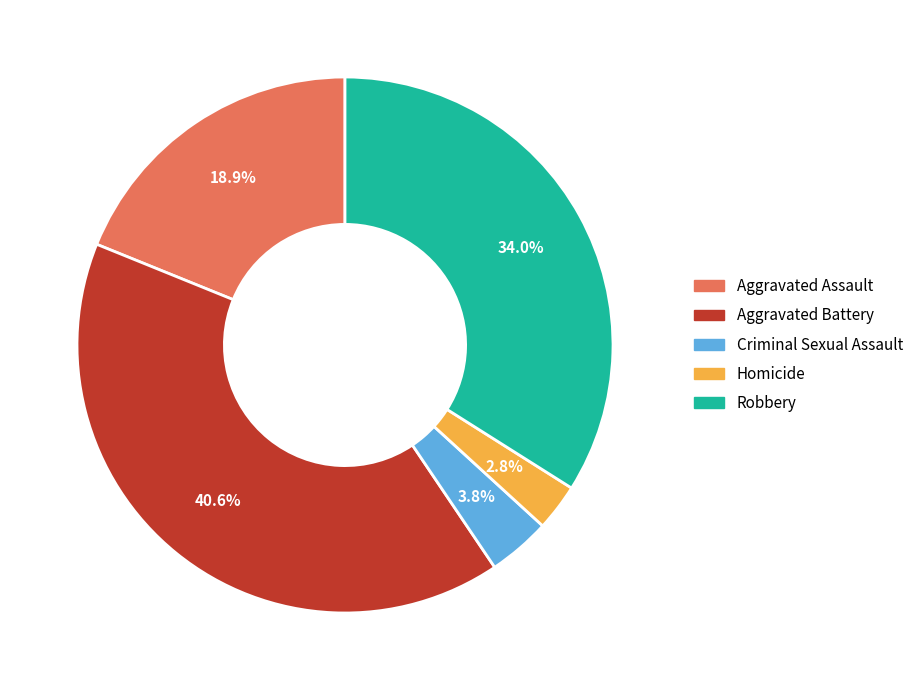

Rank the categories by value from lowest to highest.

Homicide, Criminal Sexual Assault, Aggravated Assault, Robbery, Aggravated Battery